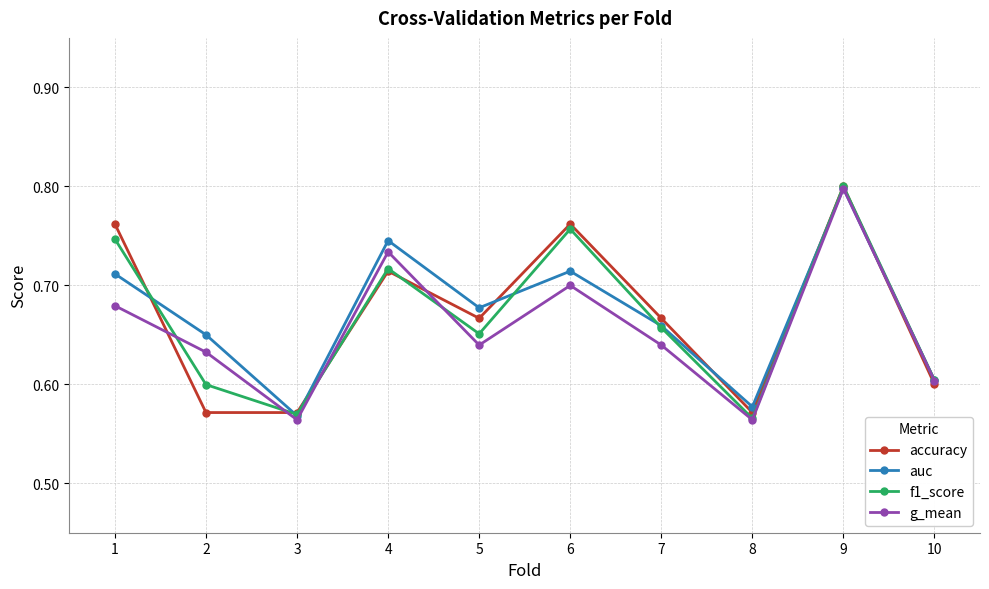

What are all the series names shown in the legend?

accuracy, auc, f1_score, g_mean